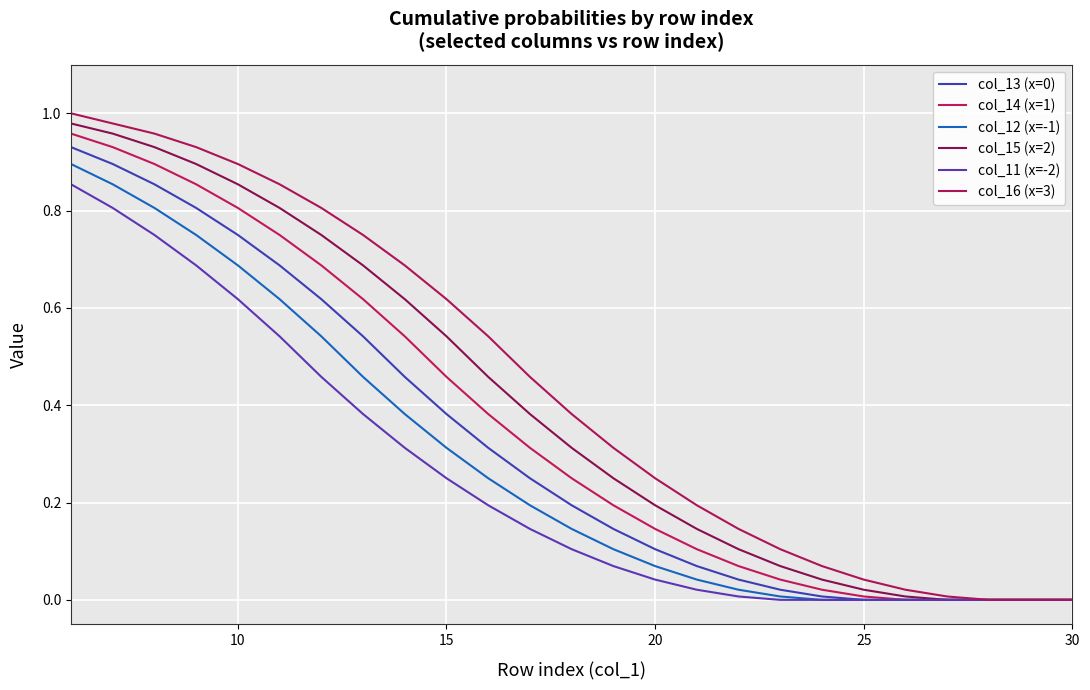

Does the chart have visible grid lines?

Yes